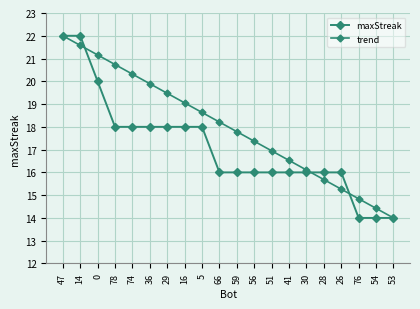

At how many categories does at least one series exceed 15?

17